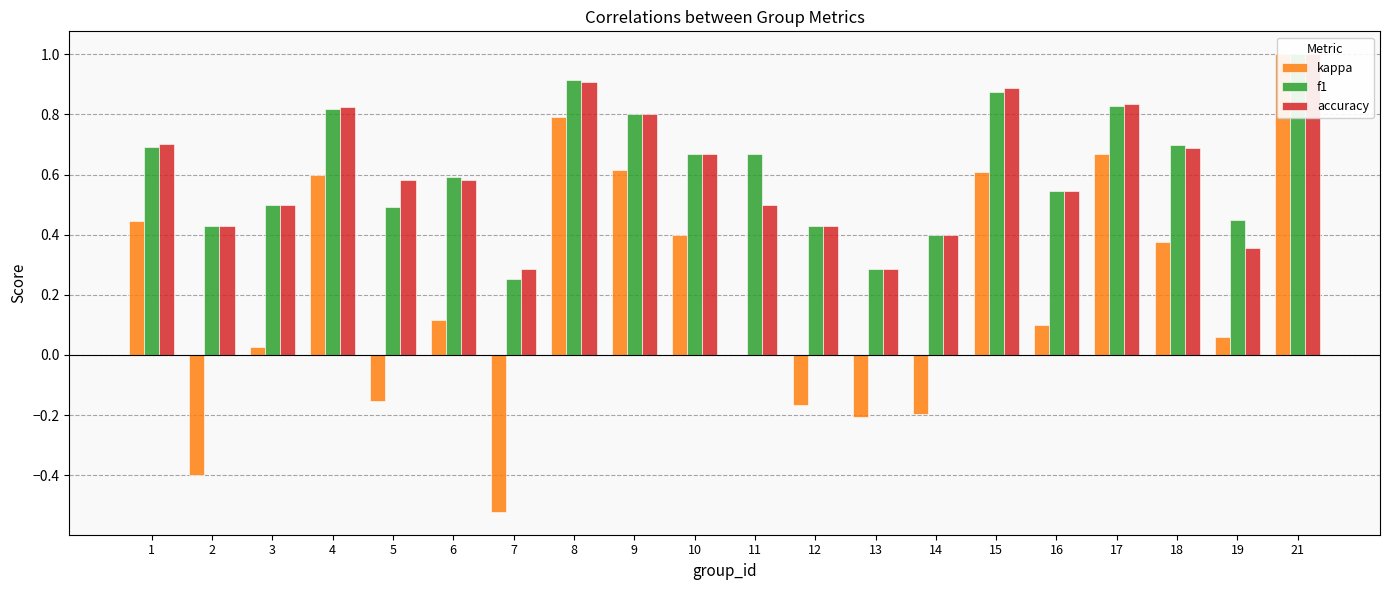

At which label is f1 closest to 0?

7